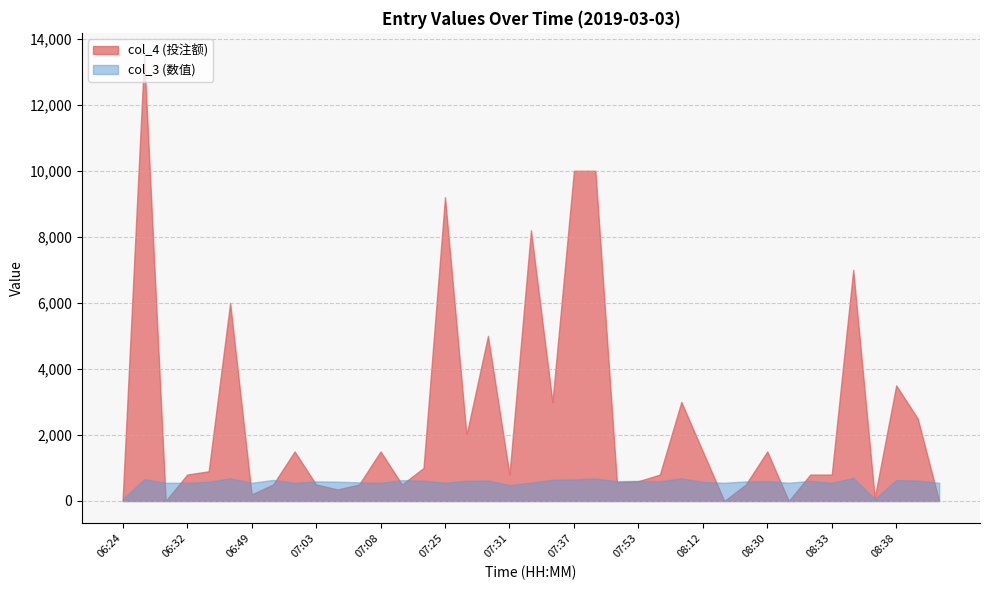

Which series has the largest total across all categories?

col_4 (投注额)